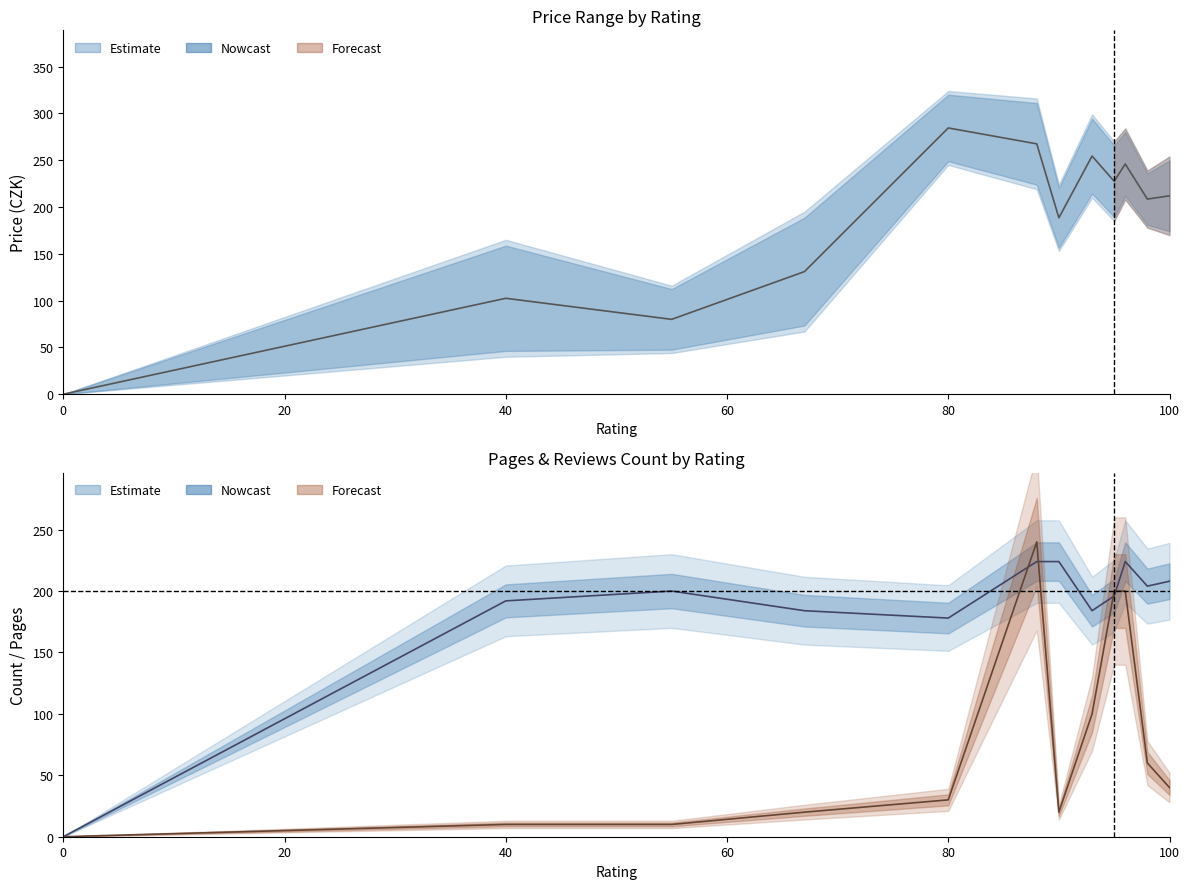

Between 93 and 98, which is larger?

93